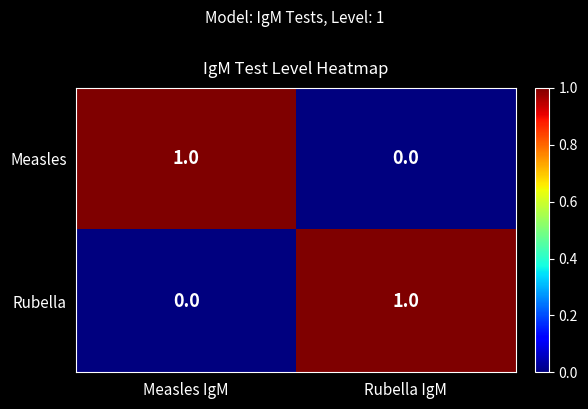

At which label is Measles closest to 0?

Rubella IgM